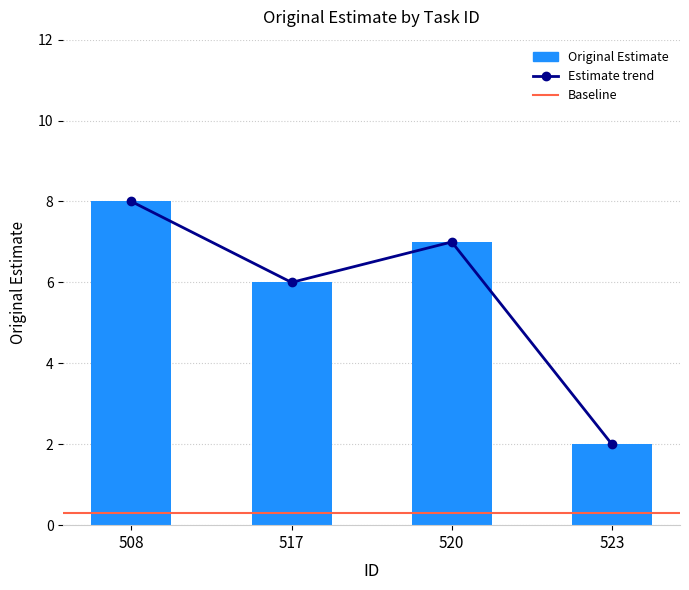

What is the smallest value displayed?

2